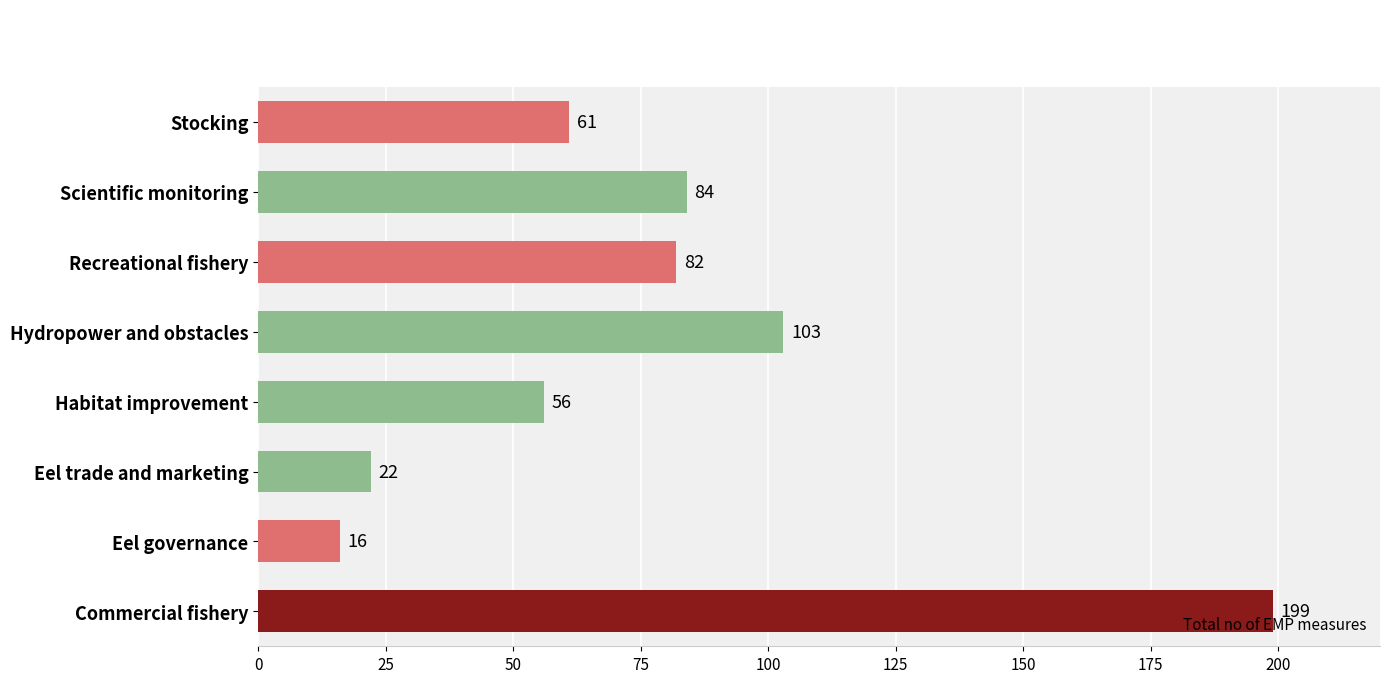

Rank the categories by value from lowest to highest.

Eel governance, Eel trade and marketing, Habitat improvement, Stocking, Recreational fishery, Scientific monitoring, Hydropower and obstacles, Commercial fishery